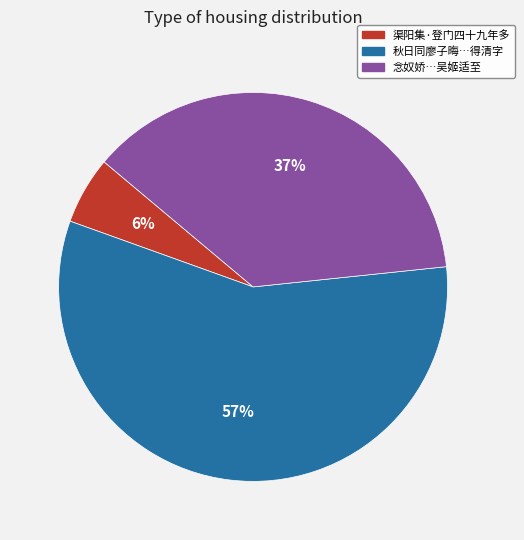

To the nearest percent, what is the average slice percentage?

33%